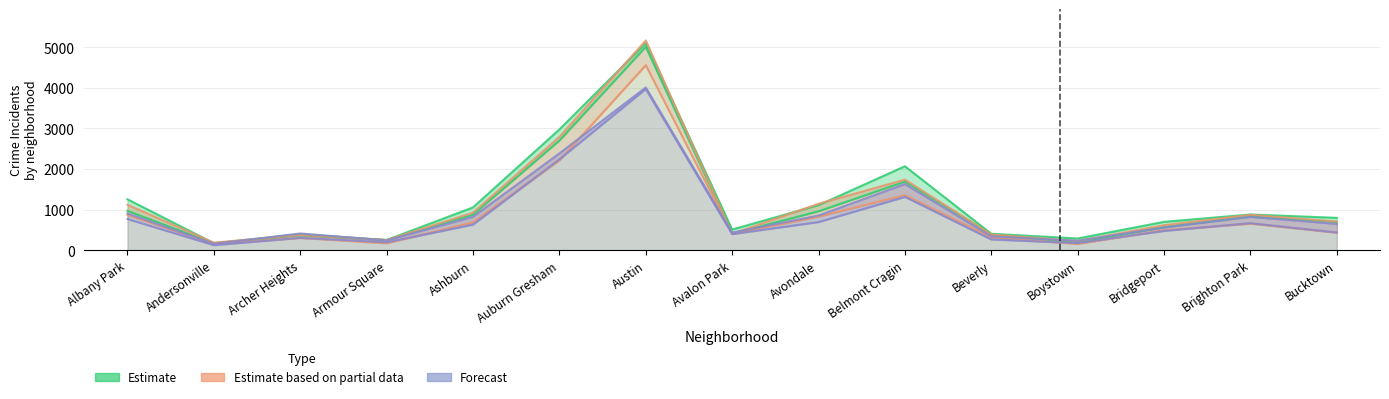

At which category does 2020 reach its first local valley?

Andersonville